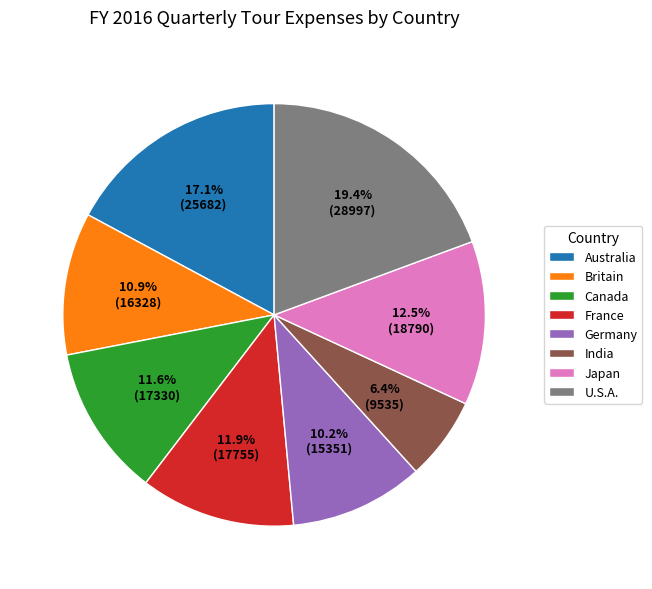

To the nearest percent, what portion does France represent?

12%